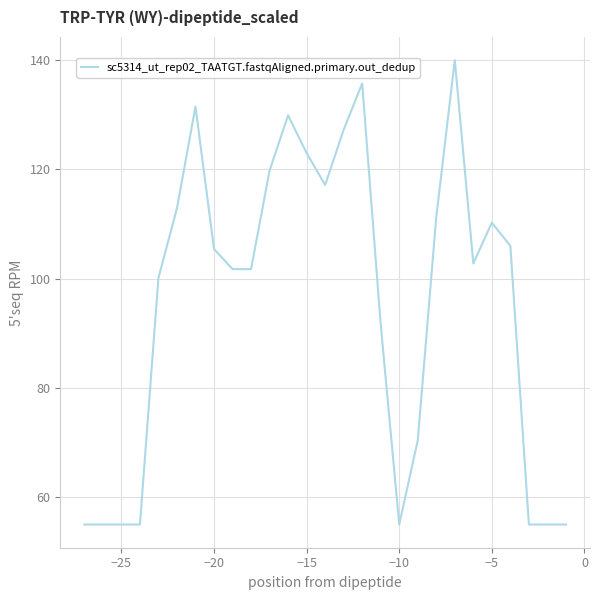

What is the difference between the maximum and minimum values?

85.0